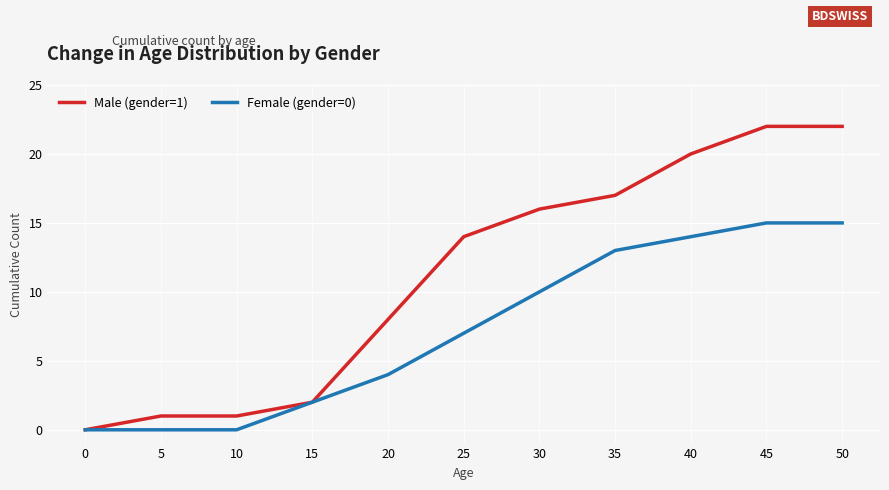

Is this an area chart (filled region under the line)?

No